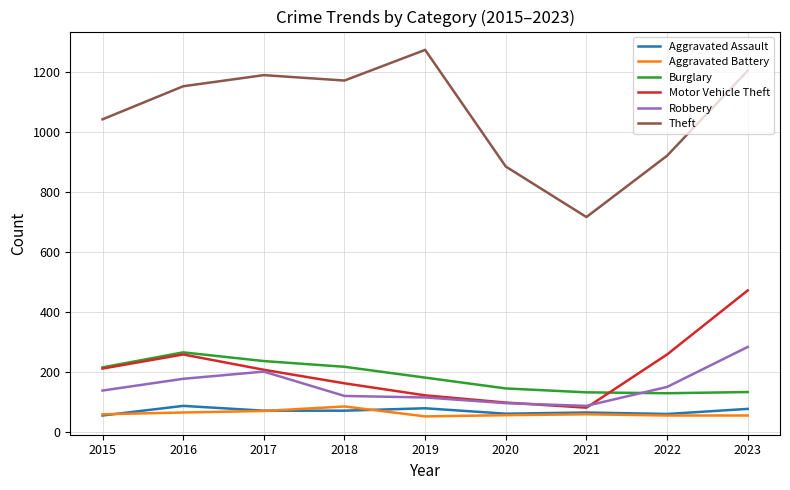

How many interior local peaks does the Motor Vehicle Theft series have?

1